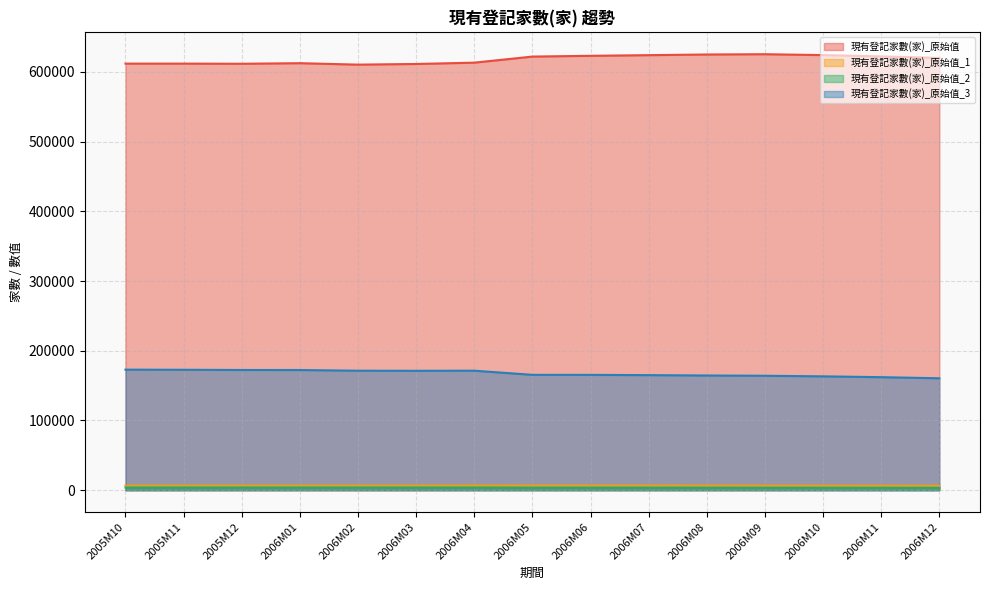

At which label is 現有登記家數(家)_原始值_2 closest to 3626?

2006M06